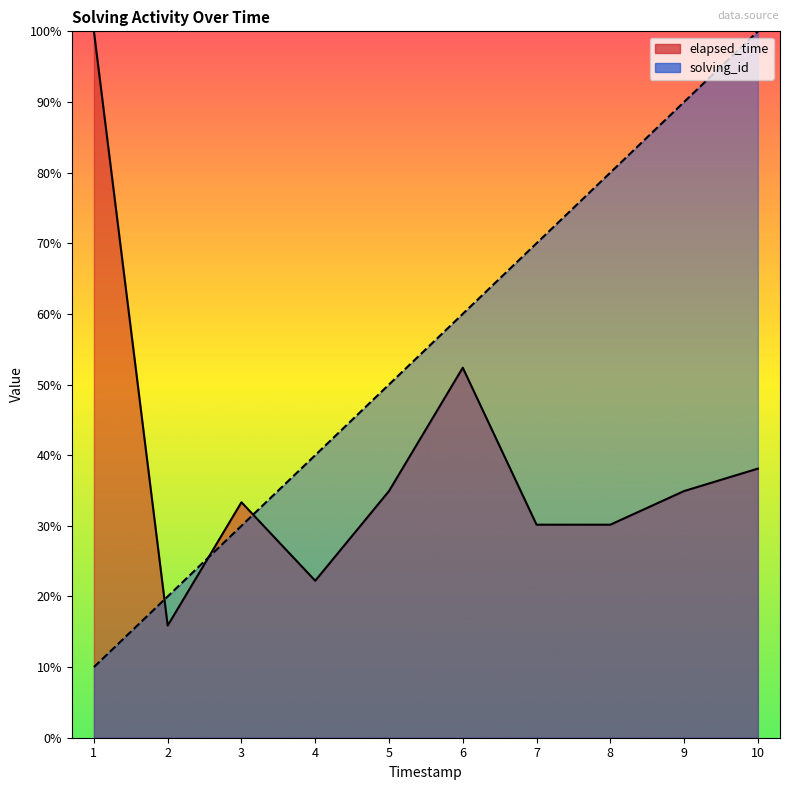

The value of elapsed_time at 1553874976572 is 22.0. True or false?

False